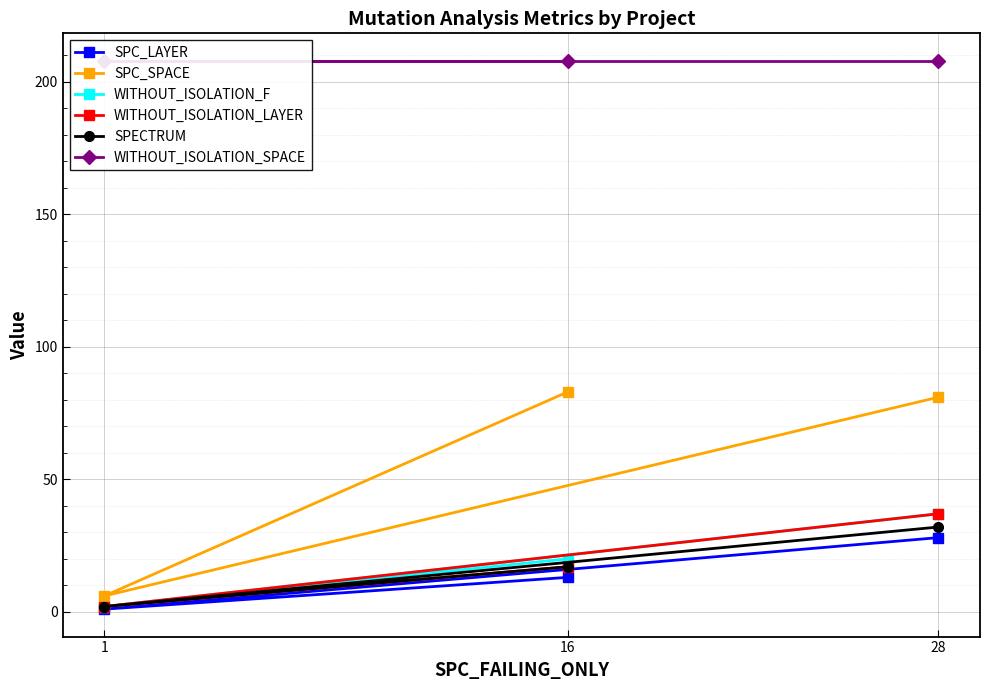

Which label corresponds to the smallest value in the chart?

1